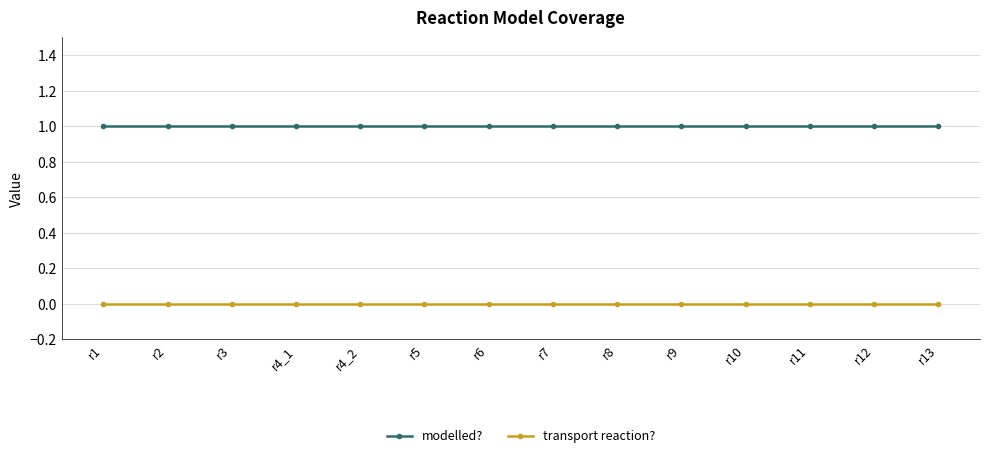

The modelled? series shows 1 at r12. True or false?

True